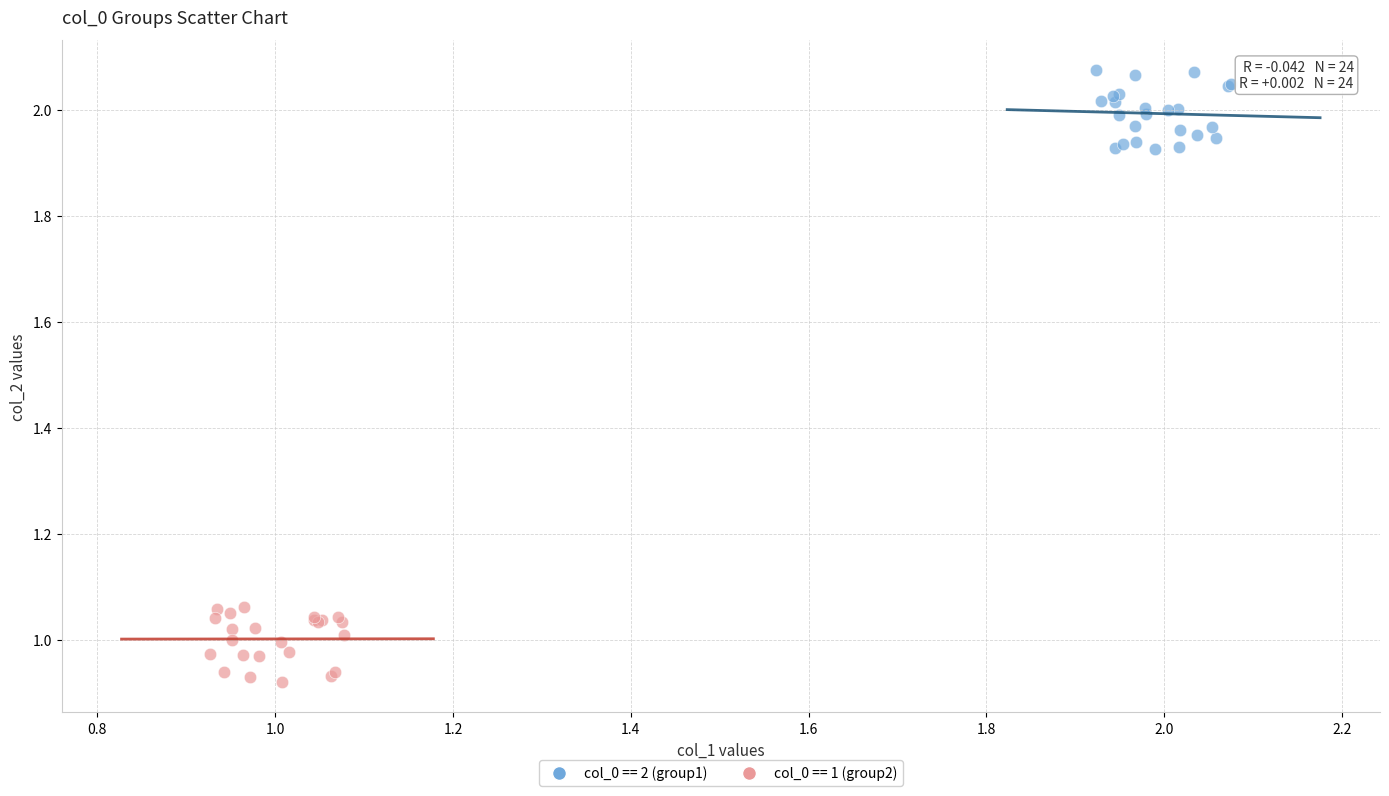

Which series contains the highest Y value?

col_0 == 2 (group1)